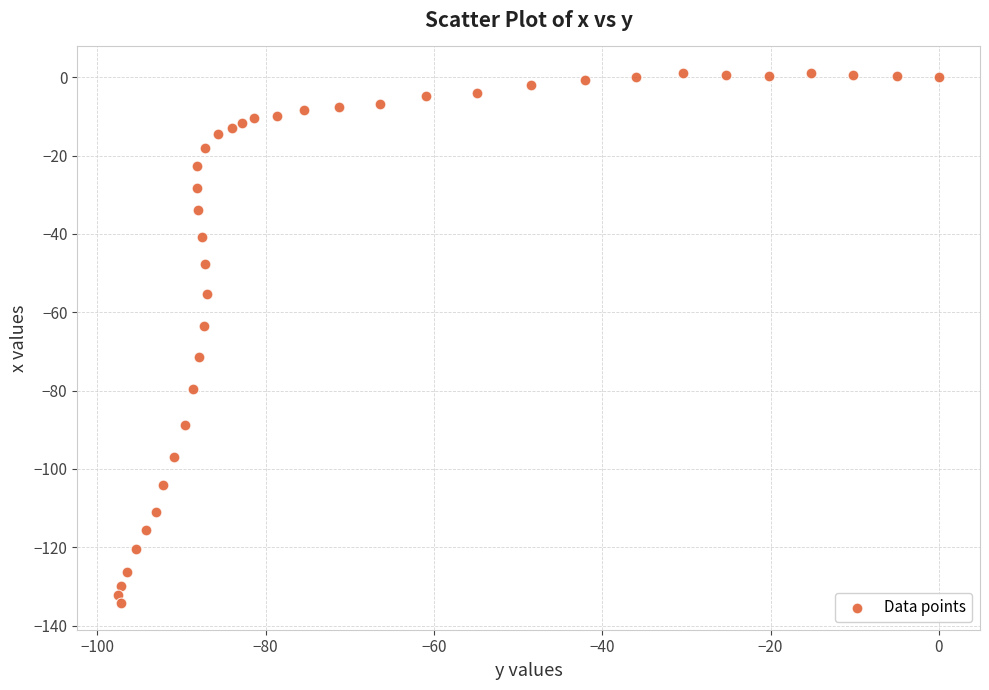

What is the range of Y values (max minus min)?

135.4